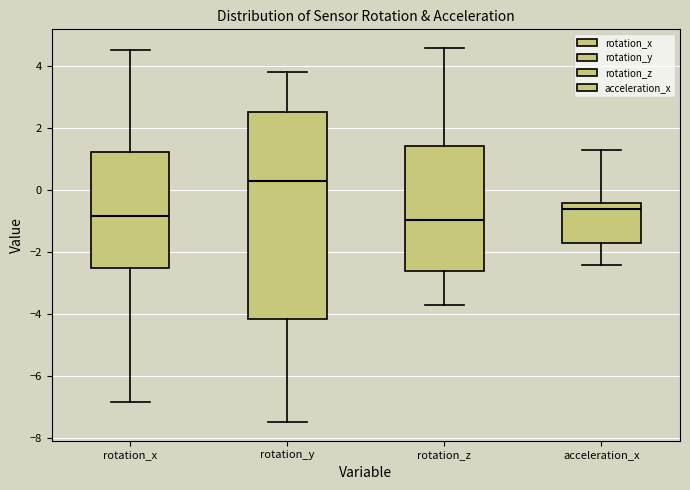

Where is the upper edge of the box for rotation_z on the y-axis? The values are not printed on the chart, so give them approximately, as read against the axis.

1.4